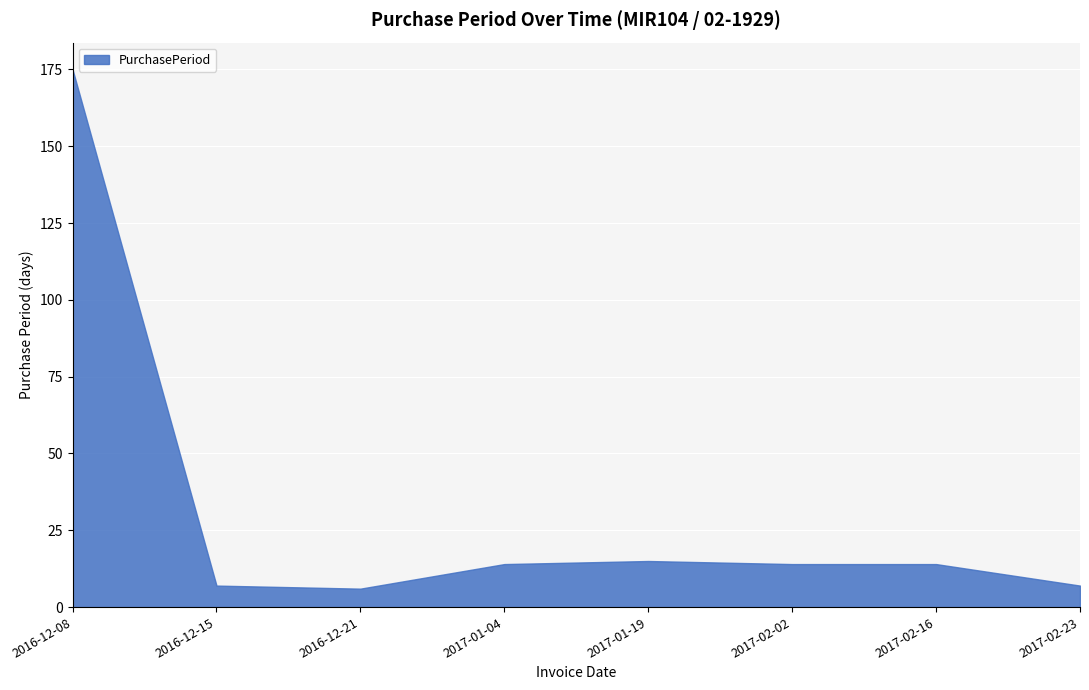

True or false: the data shows 3 at 2017-02-23.

False